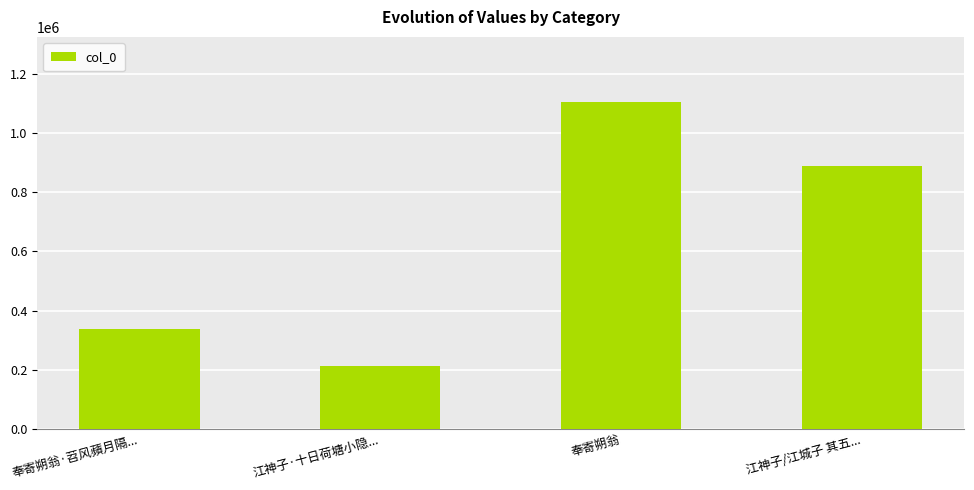

What is the sum of the values at 江神子·十日荷塘小隐... and 奉寄朔翁?

1316919